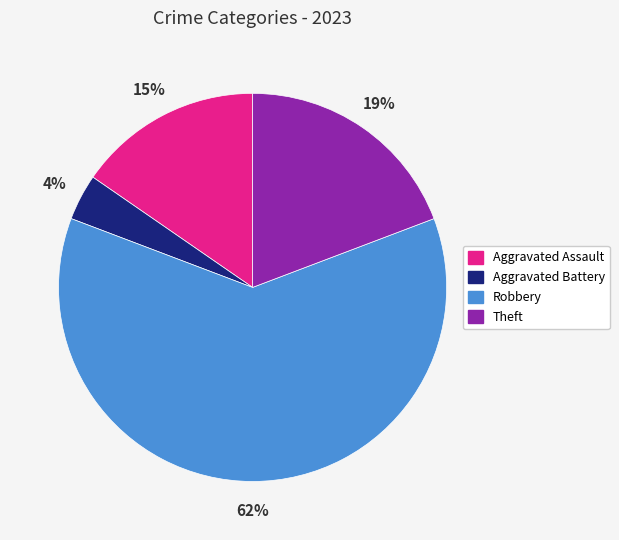

What is the smallest slice in the pie chart?

Aggravated Battery